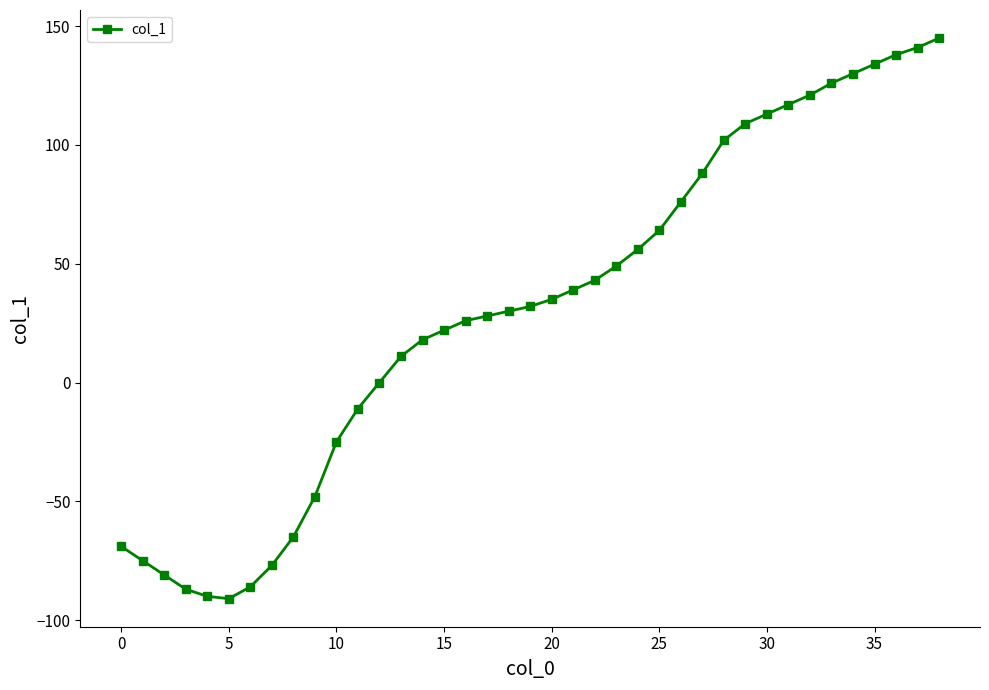

What is the minimum value shown in the chart?

-91